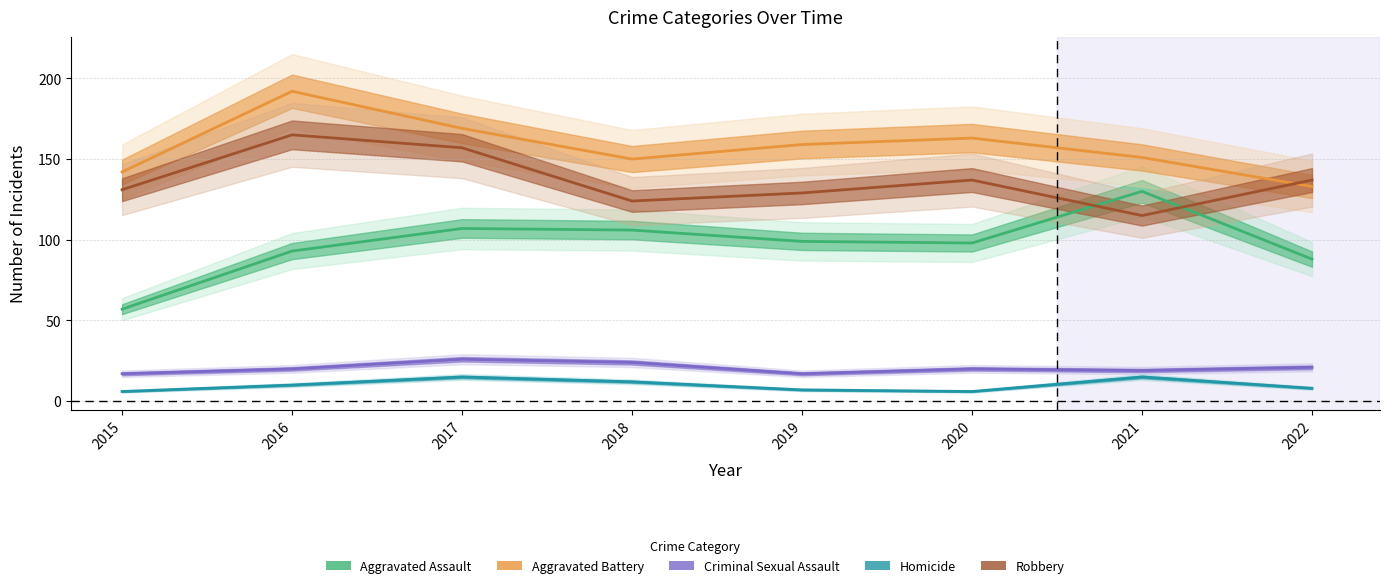

What is the difference between the second highest and second lowest values in the Criminal Sexual Assault series?

7